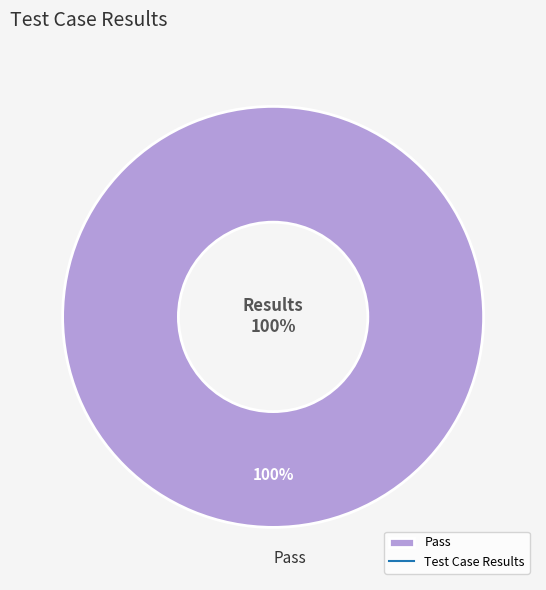

Count the number of slices in the pie.

4